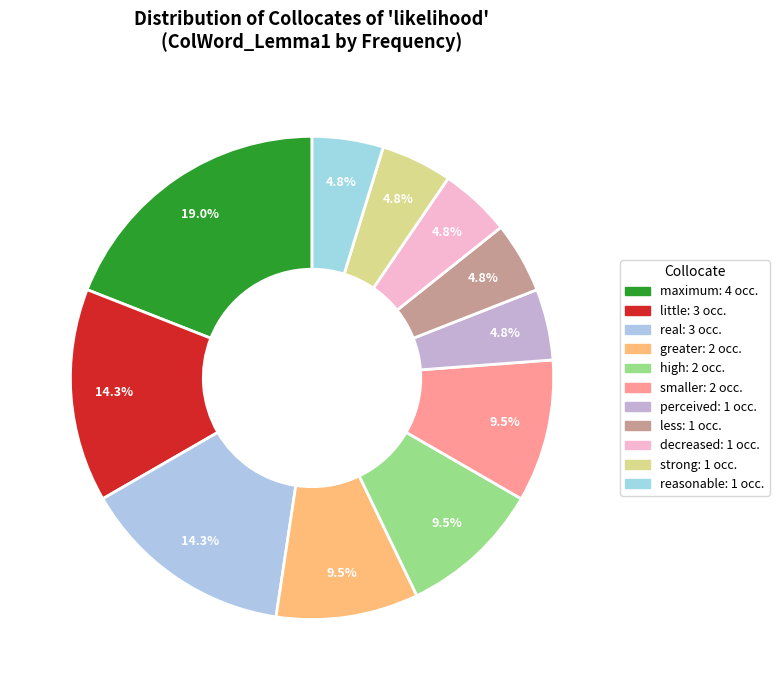

To the nearest percent, what is the difference between the largest and smallest slice percentages?

14%